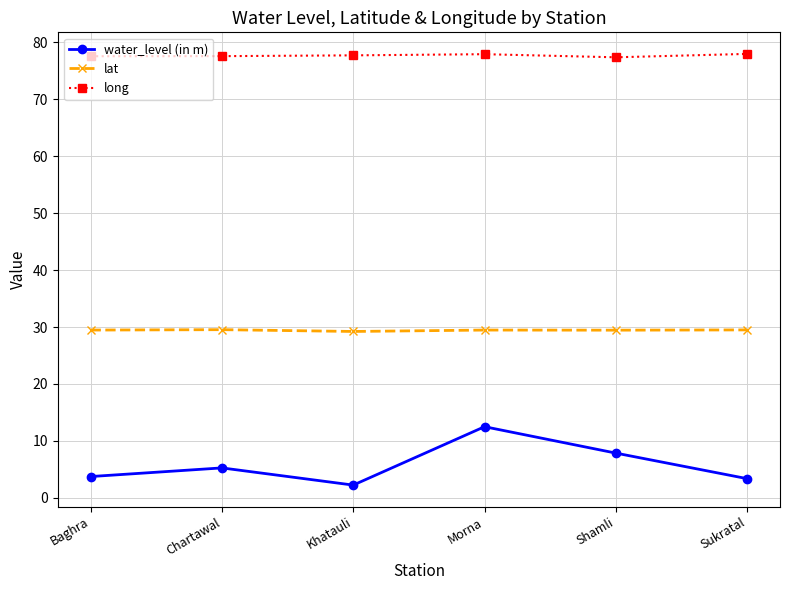

What are all the series names shown in the legend?

water_level (in m), lat, long